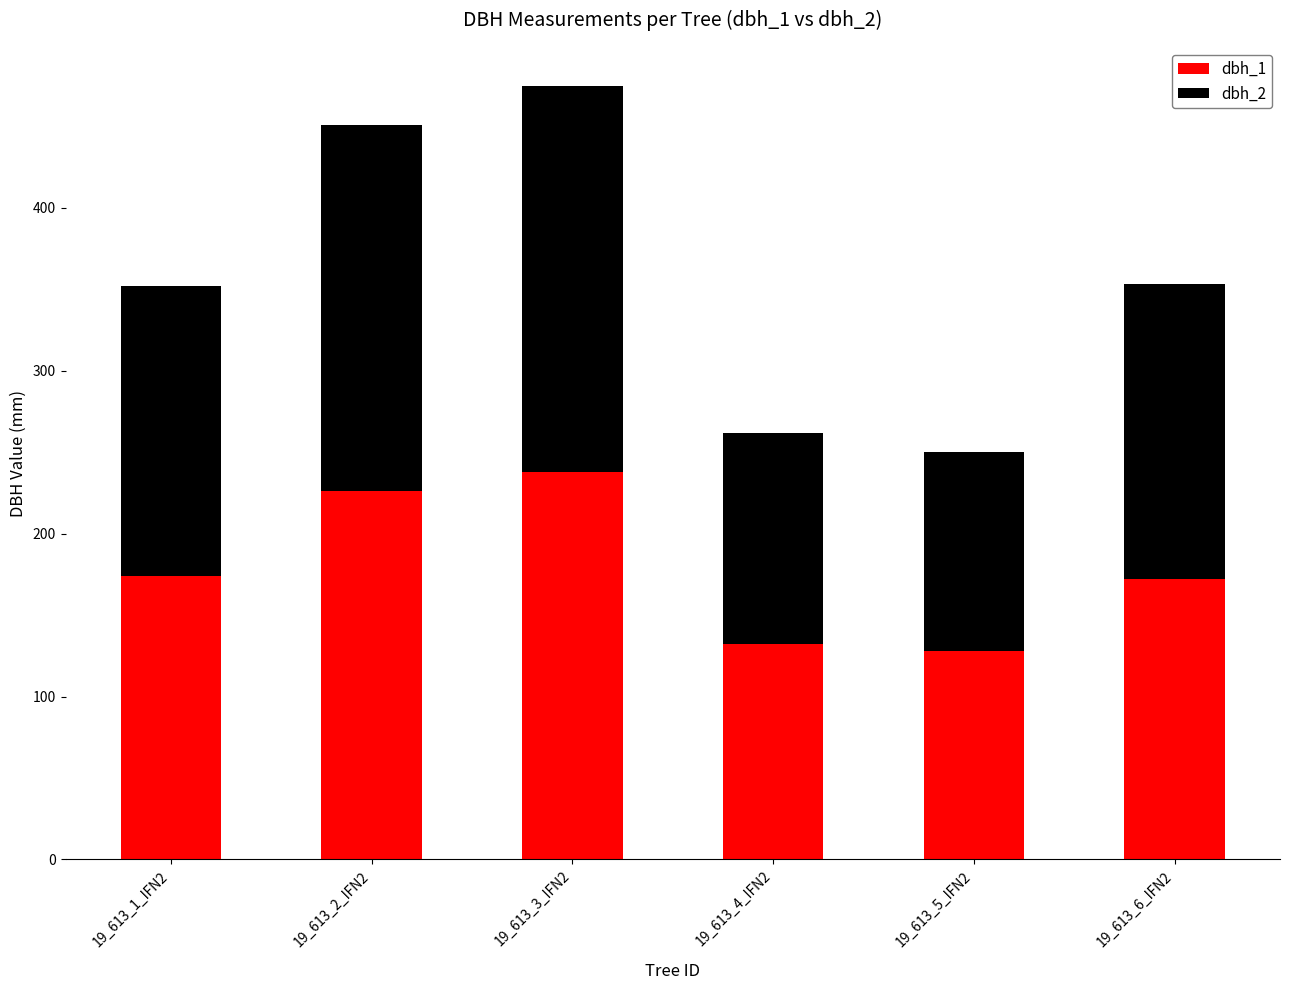

What is the sum of the dbh_1 values at 19_613_1_IFN2 and 19_613_2_IFN2?

400